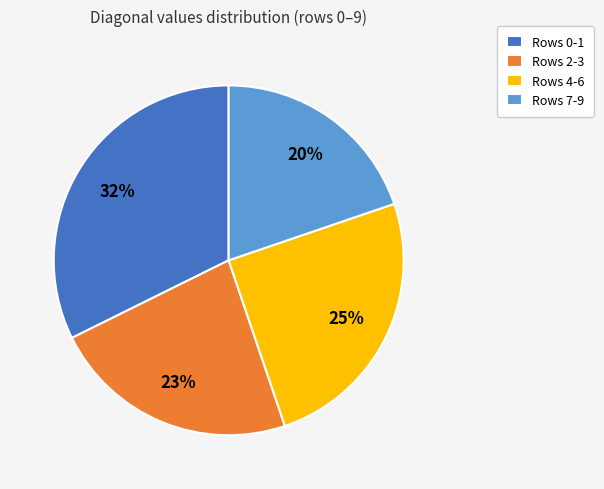

Does Rows 2-3 account for over 50% of the chart?

No